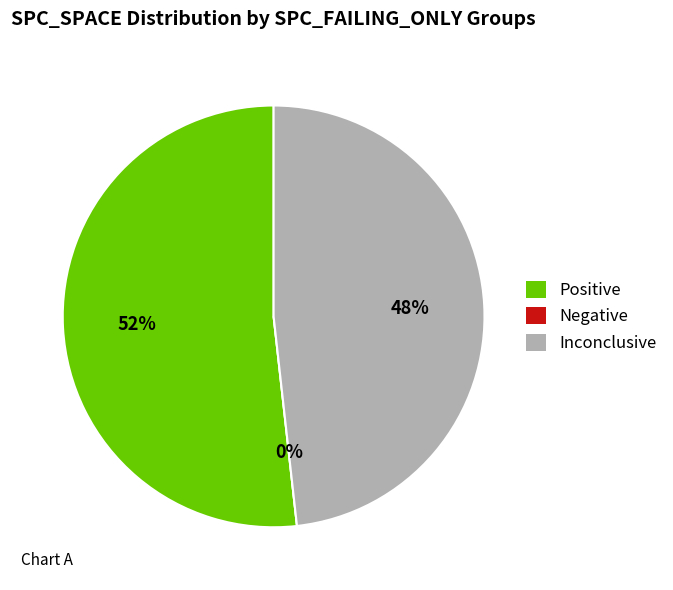

Is it true that 1 is 11% of the pie?

False